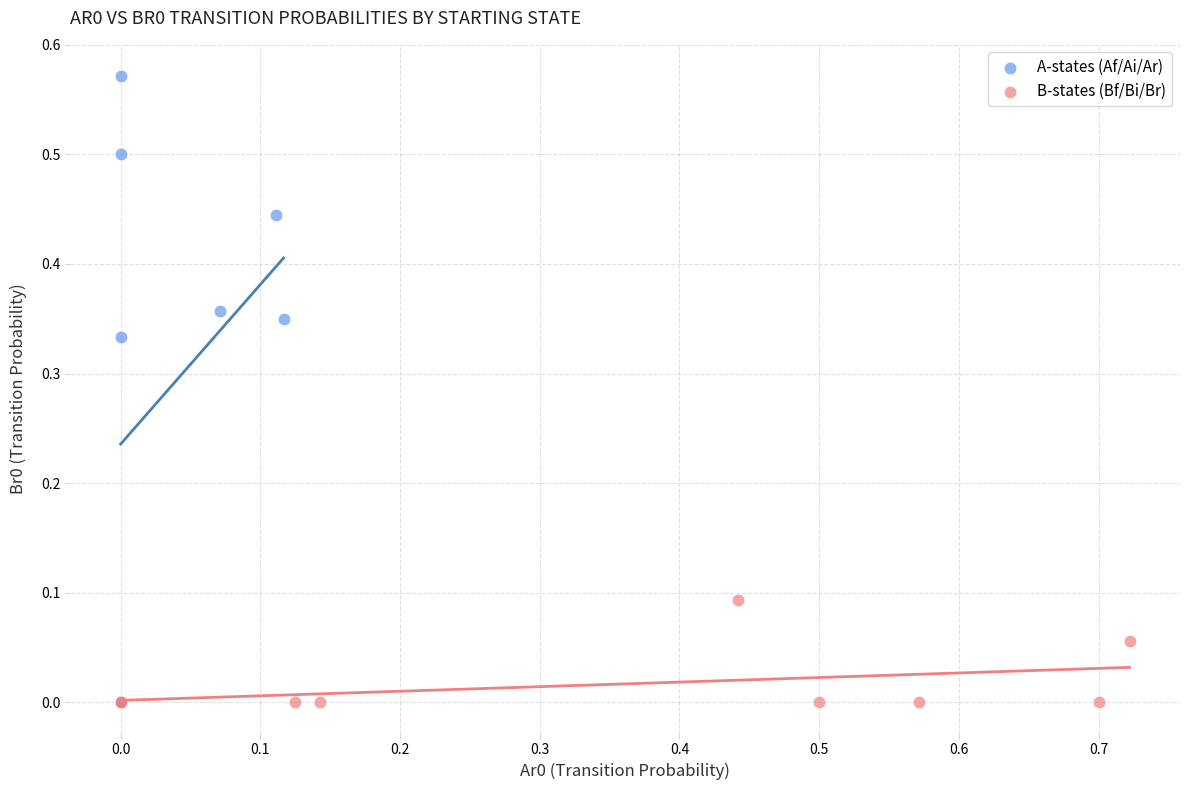

Which series has the widest spread of Y values?

A-states (Af/Ai/Ar)